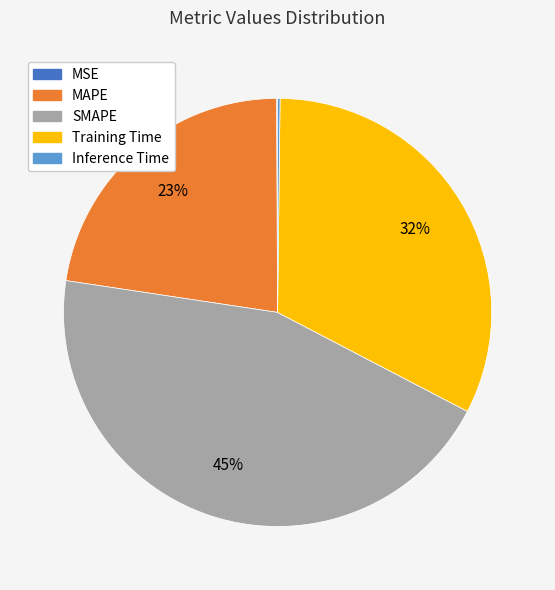

True or false: SMAPE accounts for 45% of the total.

True